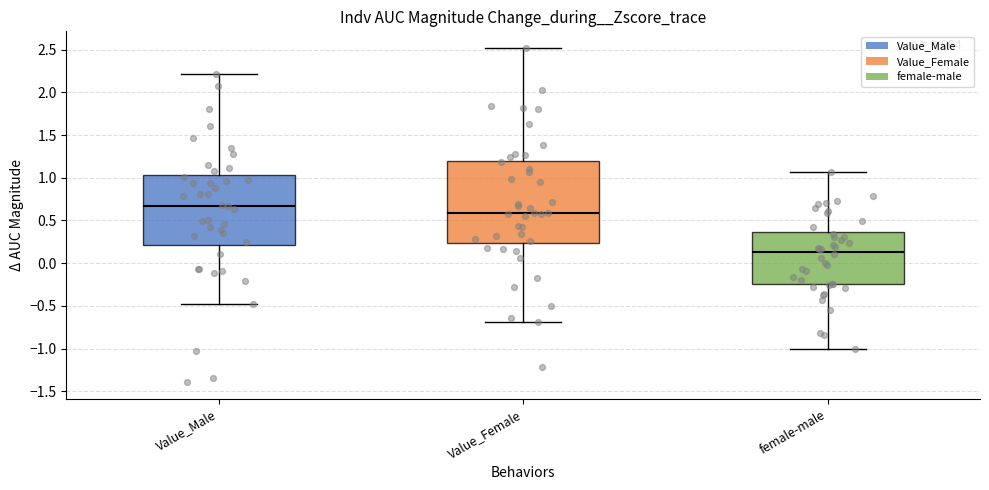

Which box is the tallest, from its lower edge to its upper edge?

Value_Female